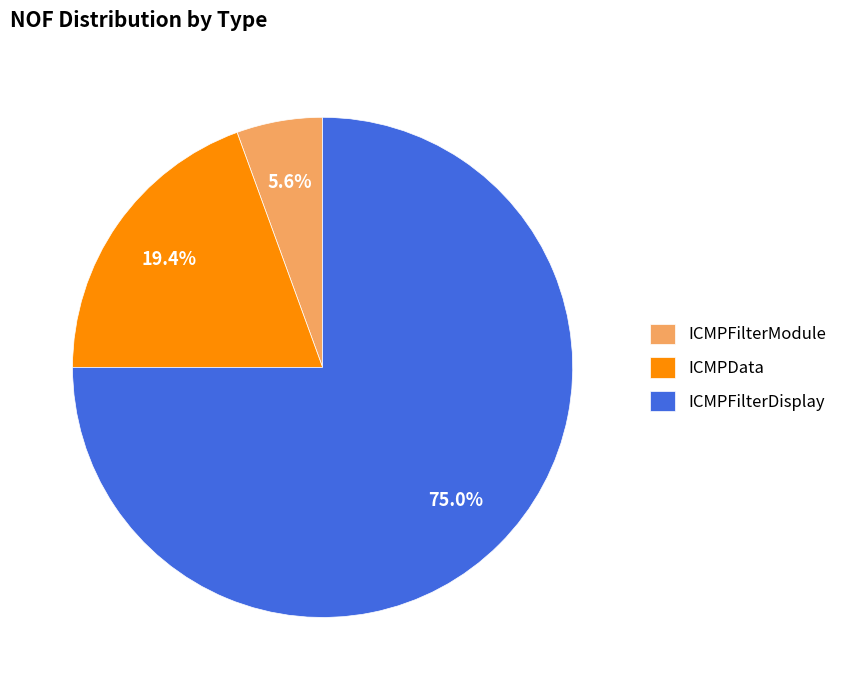

Which slice is the largest?

ICMPFilterDisplay